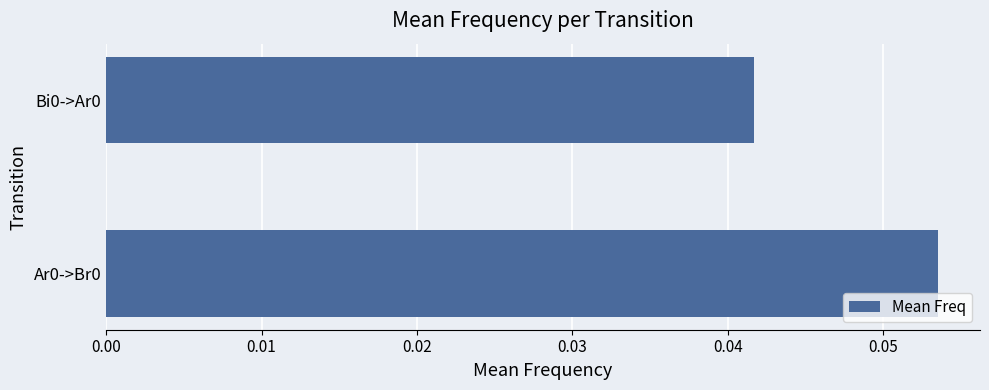

The chart shows a value of 0.0 at Ar0->Br0. True or false?

False